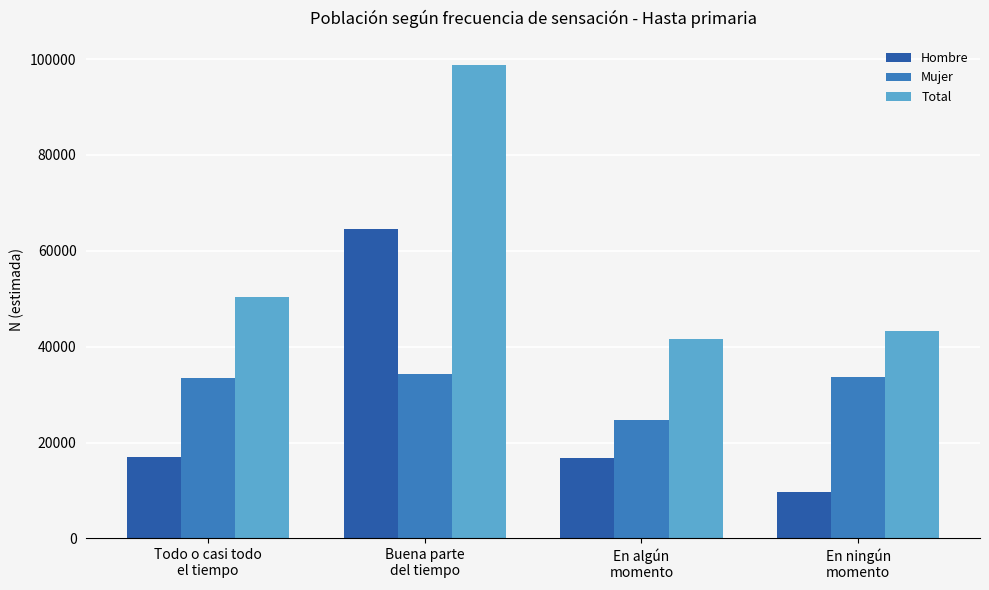

What is the sum of all Total values?

234120